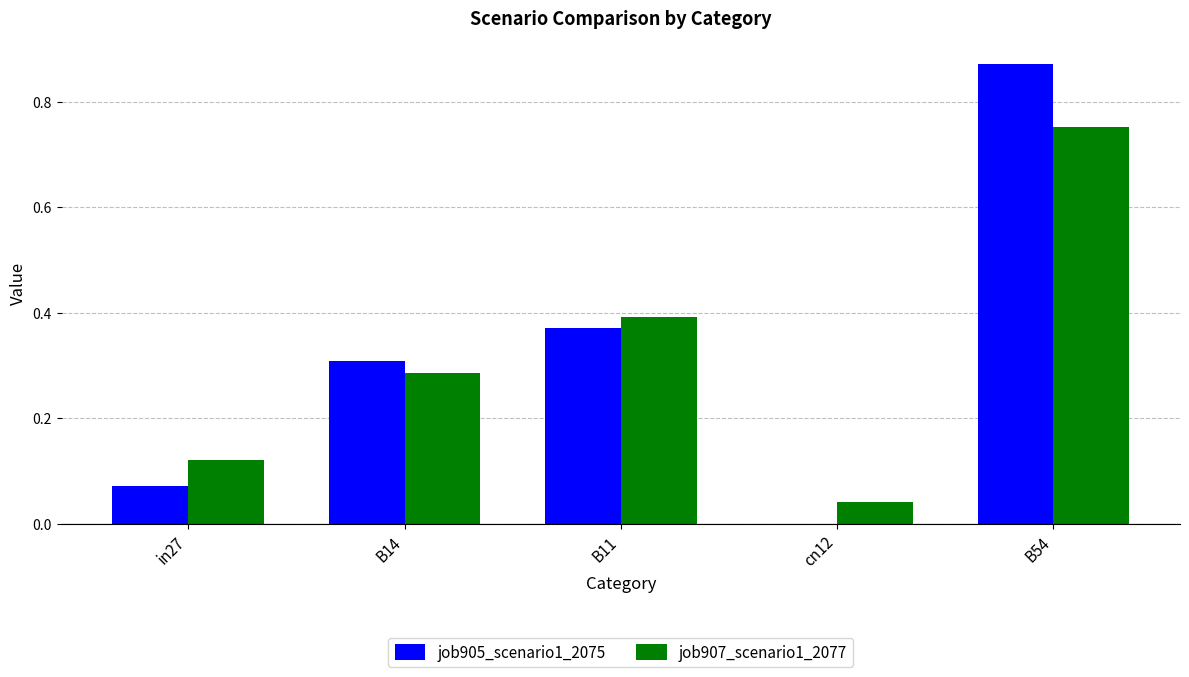

Which category has the highest value across all series?

B54